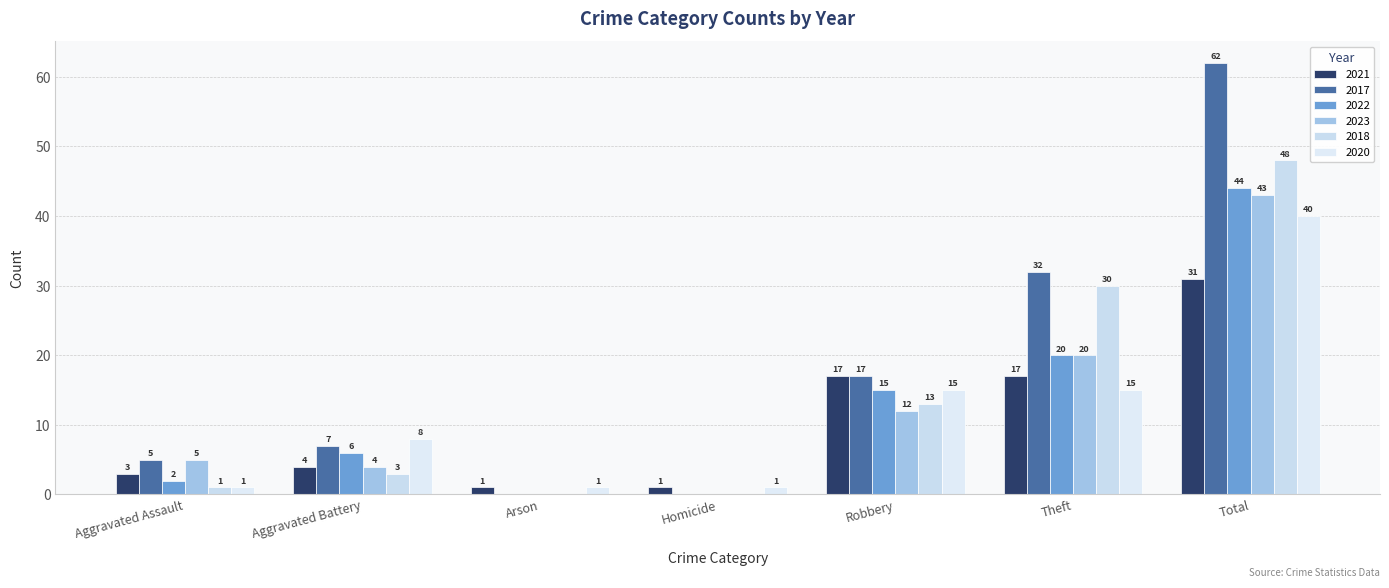

How many data points does each series have?

7